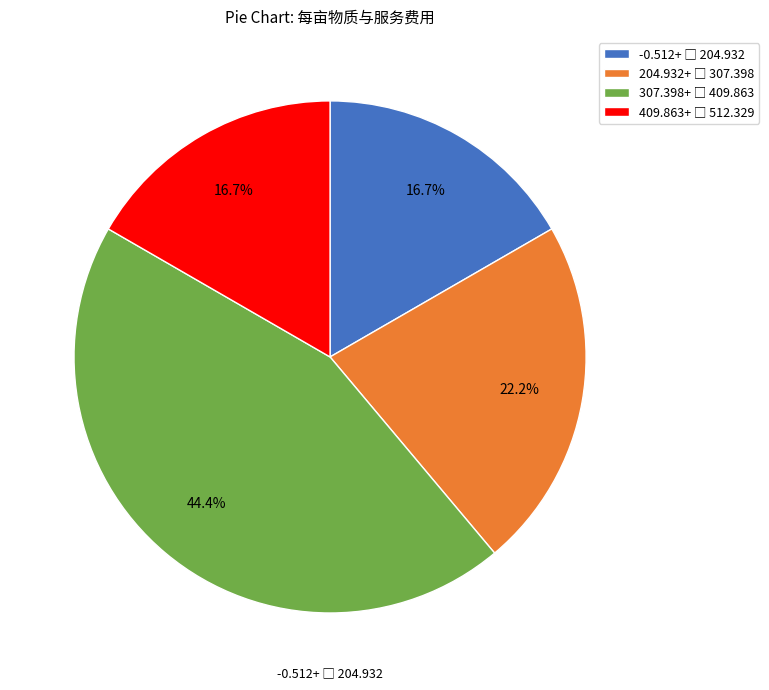

Is there a majority slice in this chart?

No